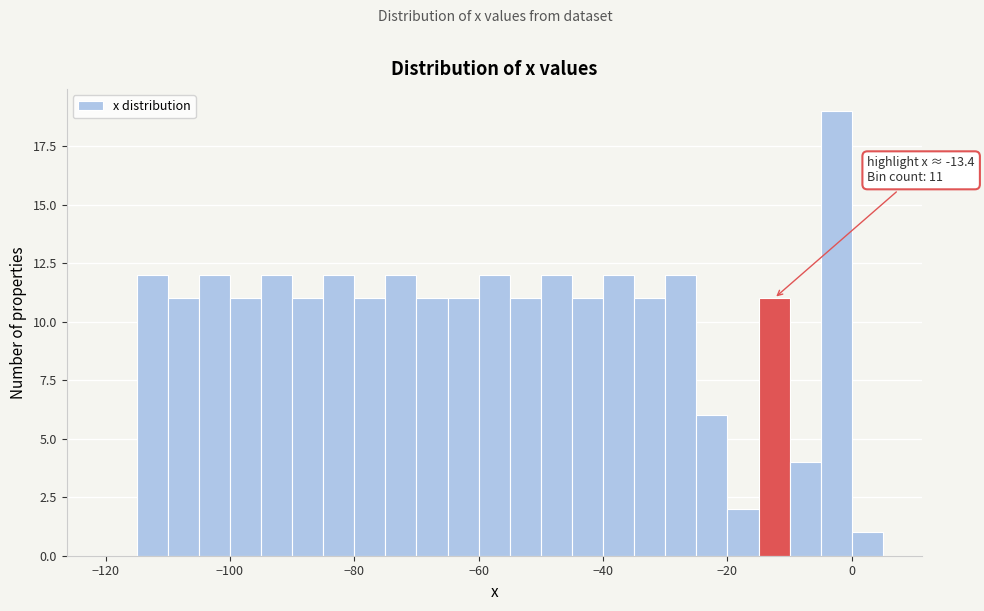

Around what value on the x-axis is the tallest bar? Give the approximate position of its centre, as read against the axis.

-2